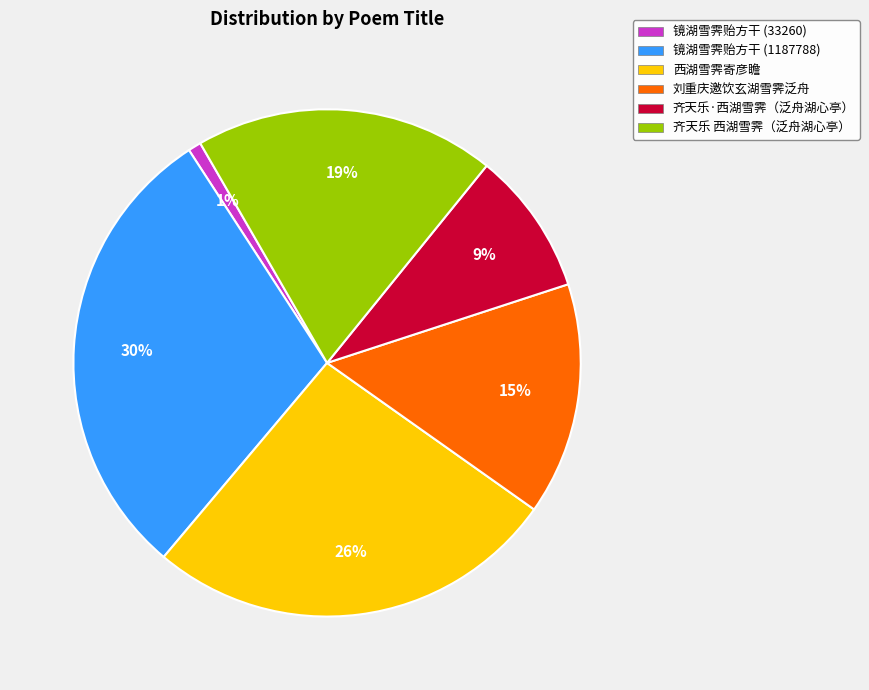

Rank the categories by value from lowest to highest.

镜湖雪霁贻方干 (33260), 齐天乐·西湖雪霁（泛舟湖心亭）, 刘重庆邀饮玄湖雪霁泛舟, 齐天乐 西湖雪霁（泛舟湖心亭）, 西湖雪霁寄彦瞻, 镜湖雪霁贻方干 (1187788)